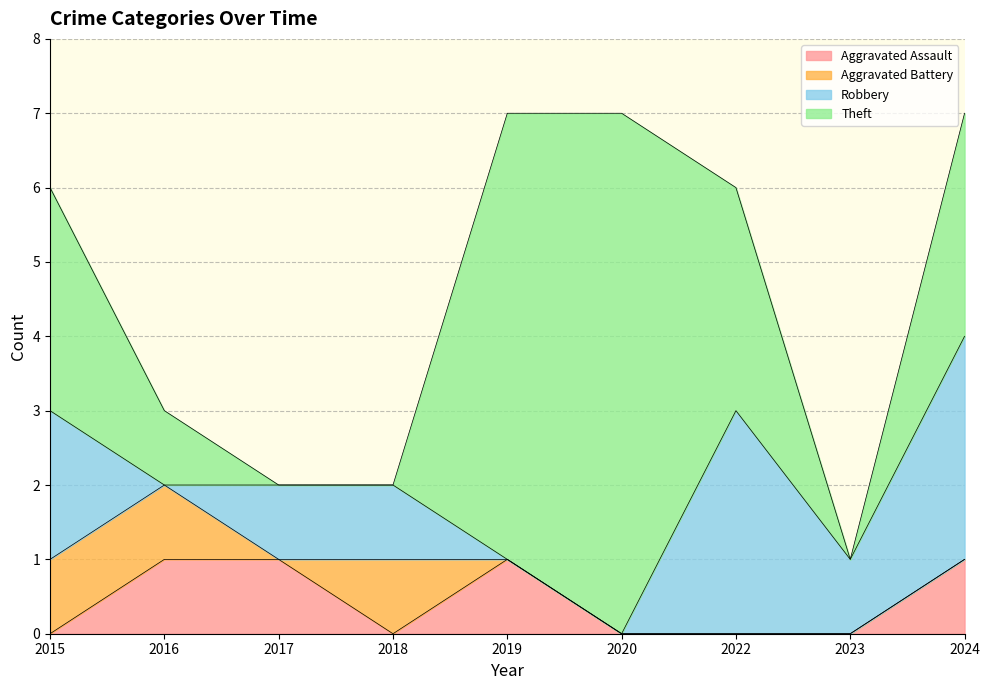

What is the difference between the maximum and minimum values in the Total series?

6